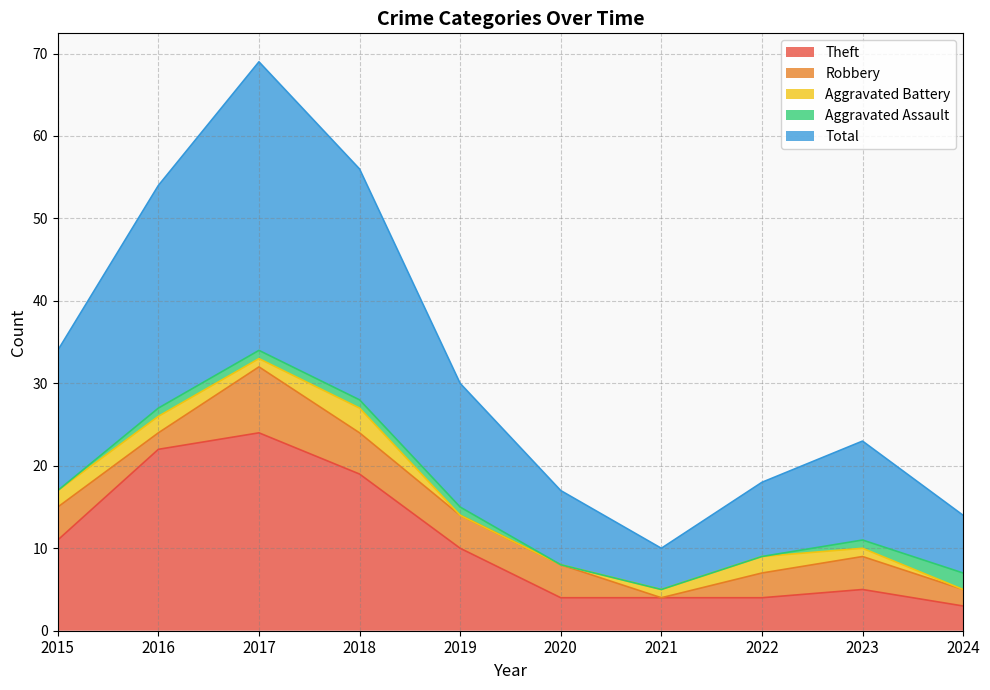

At which category is the sum across all series the highest?

2017